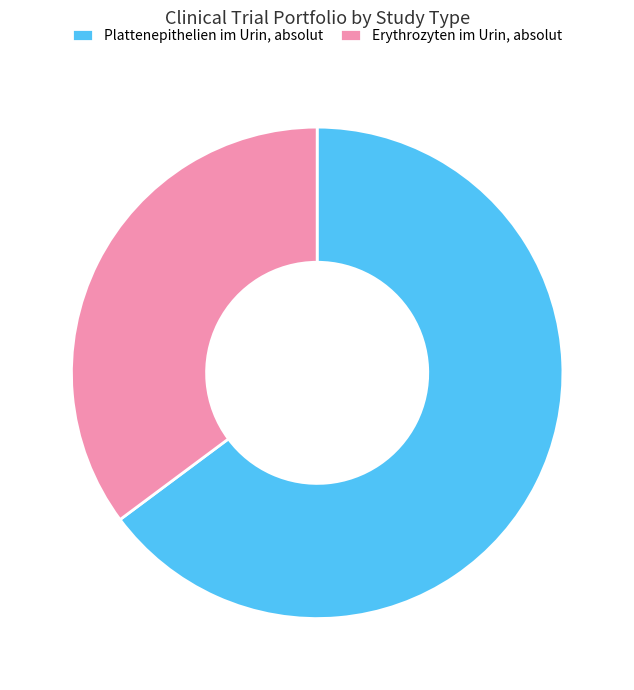

True or false: Plattenepithelien im Urin, absolut accounts for 71% of the total.

False